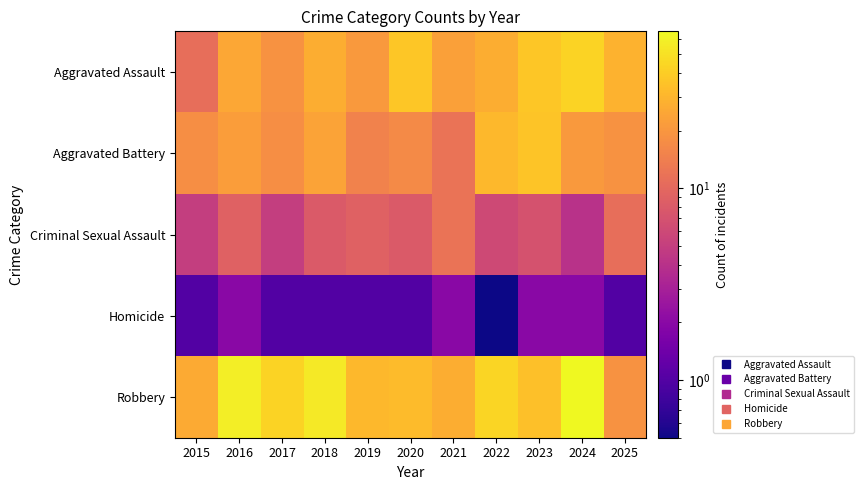

Which category has the lowest value across all series?

2022